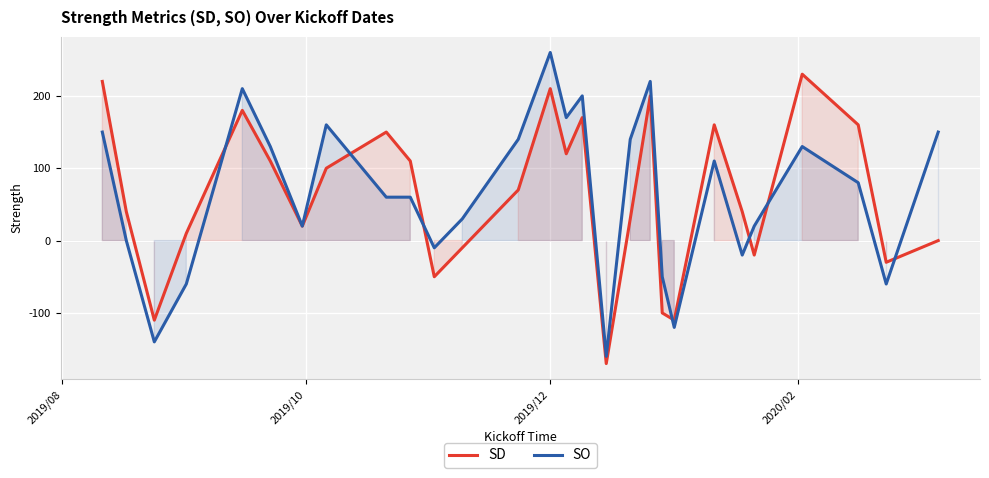

What is the value of the SD point at the 9th from the left?

150